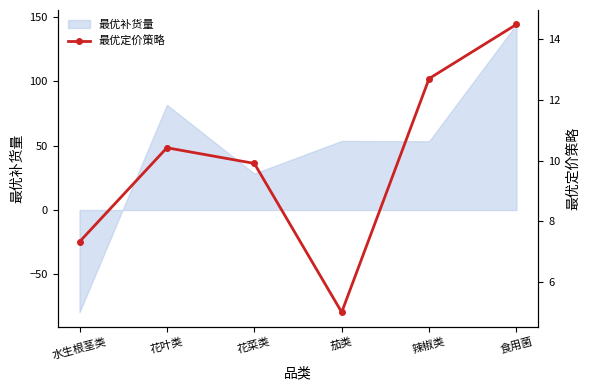

At which category does the chart reach its minimum across all series?

茄类